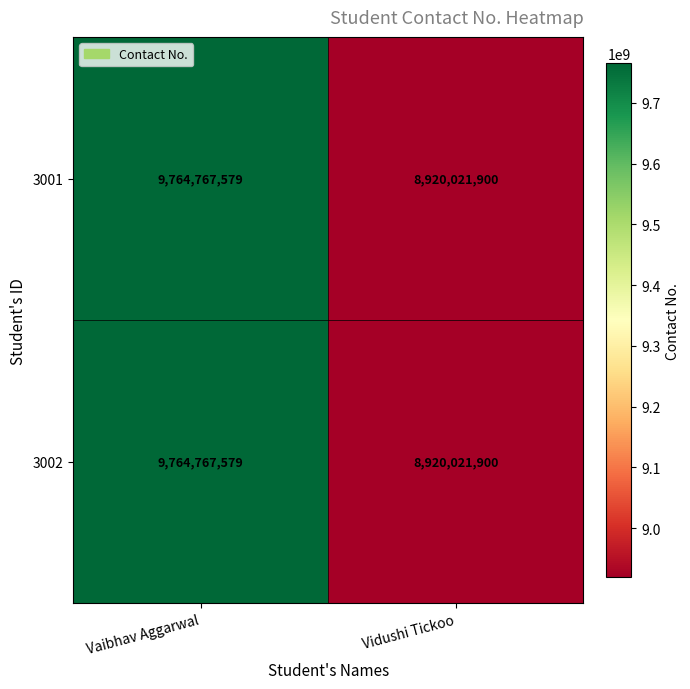

Which label corresponds to the largest value in the chart?

Vaibhav Aggarwal